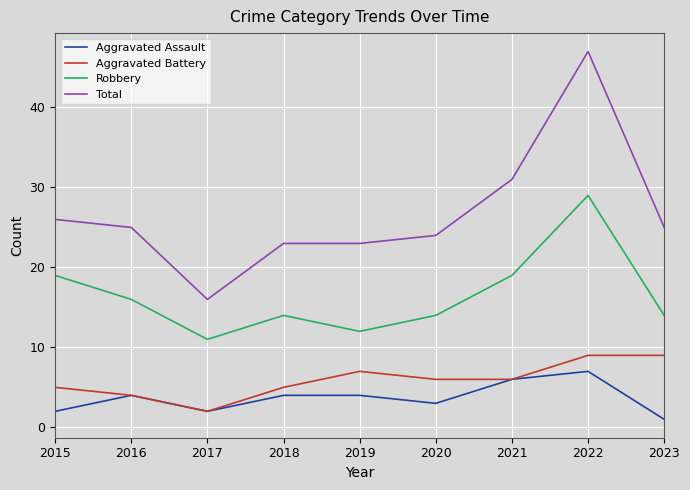

True or false: Total and Aggravated Assault cross at least once.

False